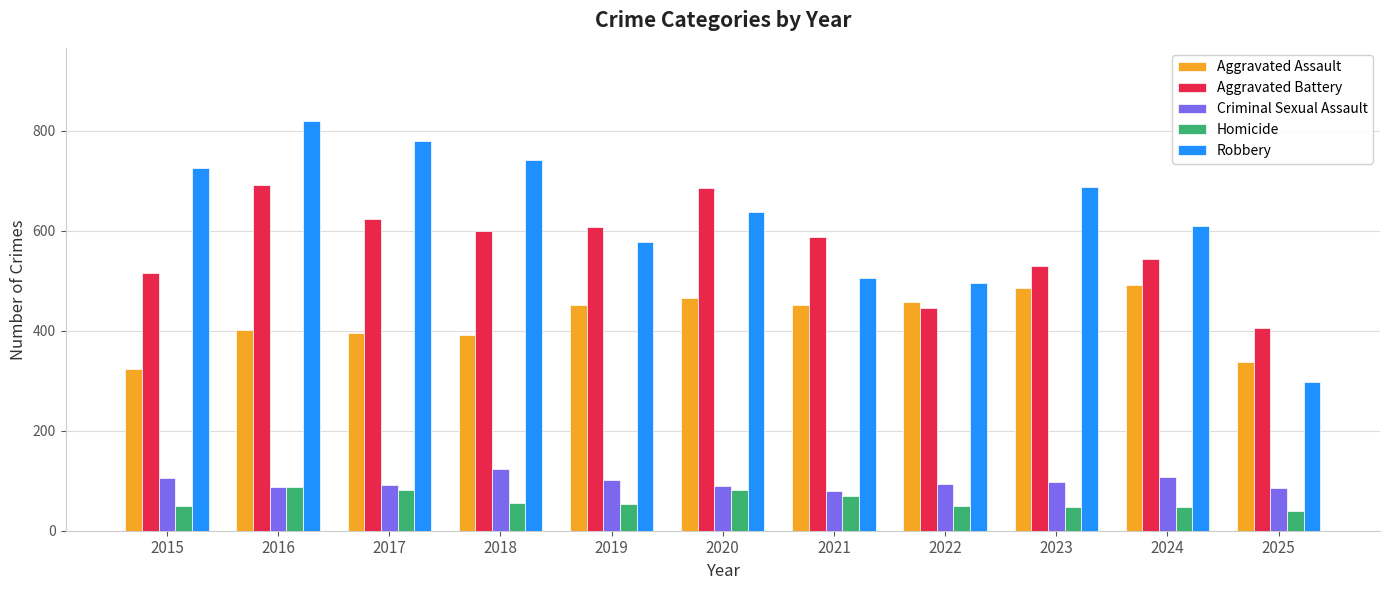

What is the value of the Robbery bar at the 10th from the left?

610